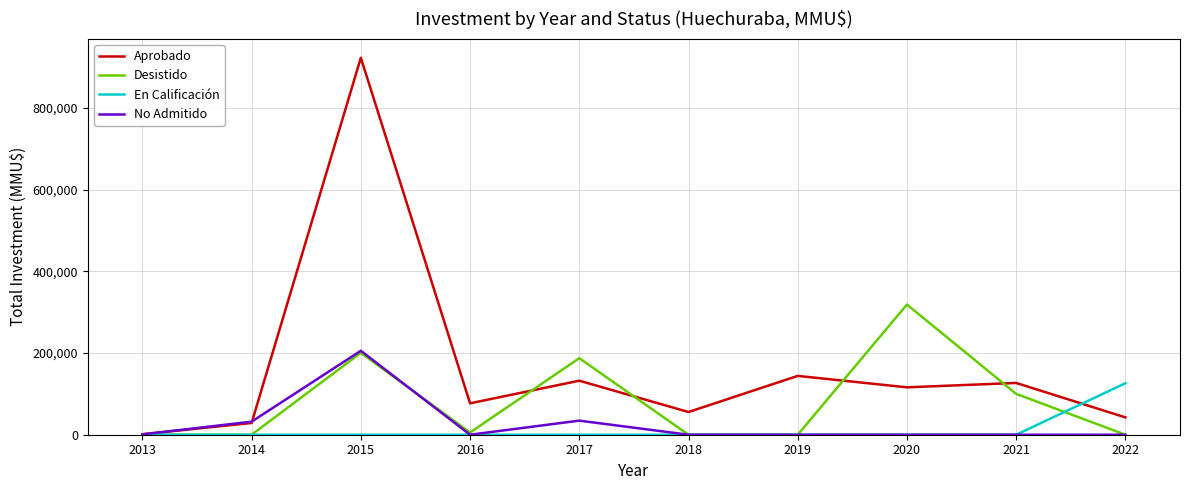

What is the difference between the Desistido values at 2014 and 2016?

5420